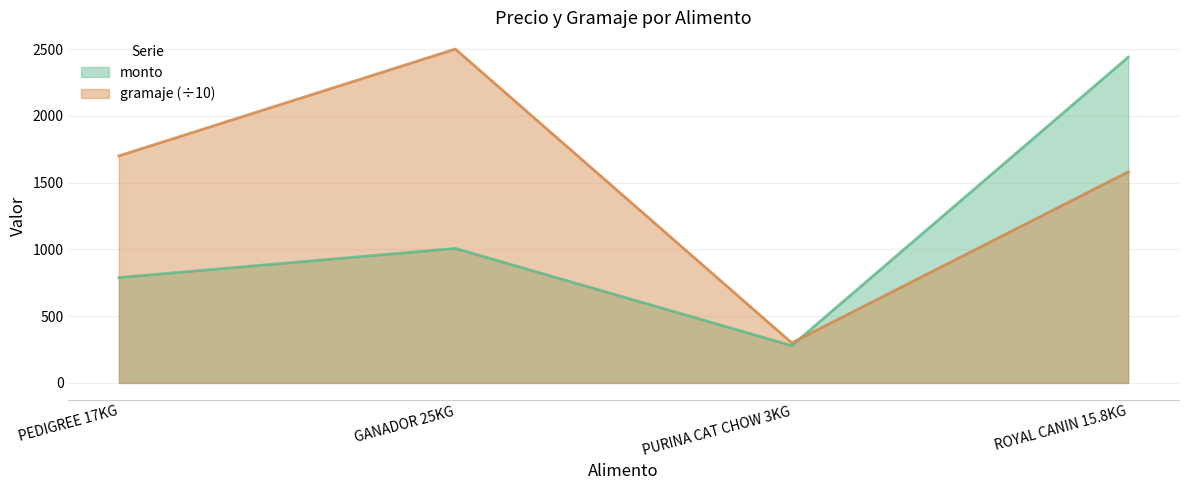

At GANADOR 25KG, list the series in order from largest to smallest.

gramaje (÷10), monto